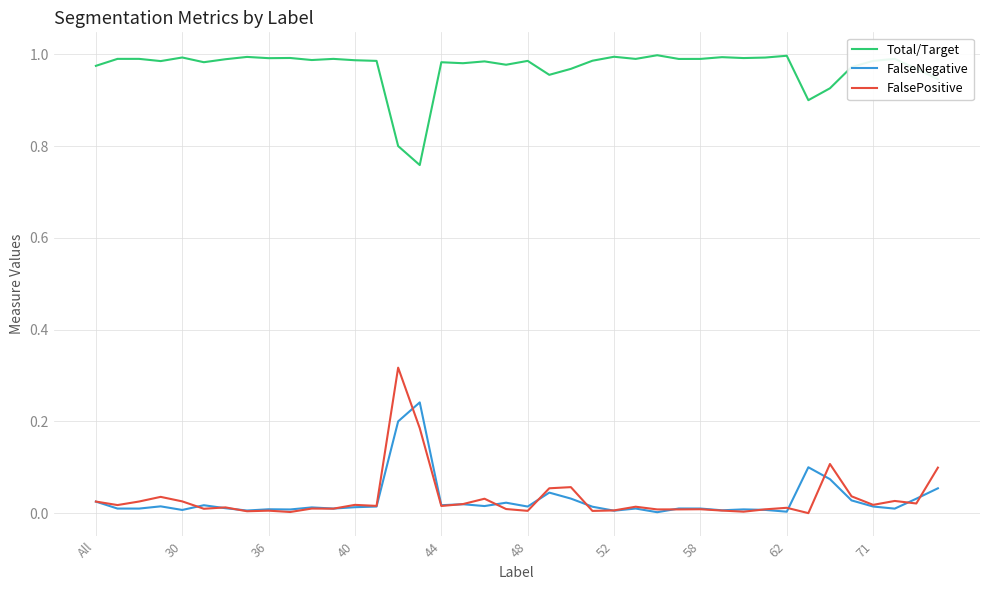

Rank the series by their maximum value, from highest to lowest.

Total/Target, FalsePositive, FalseNegative